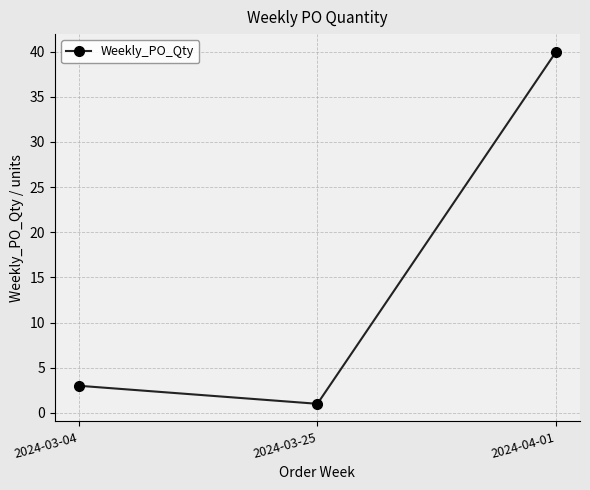

What position from the left is 2024-04-01?

3